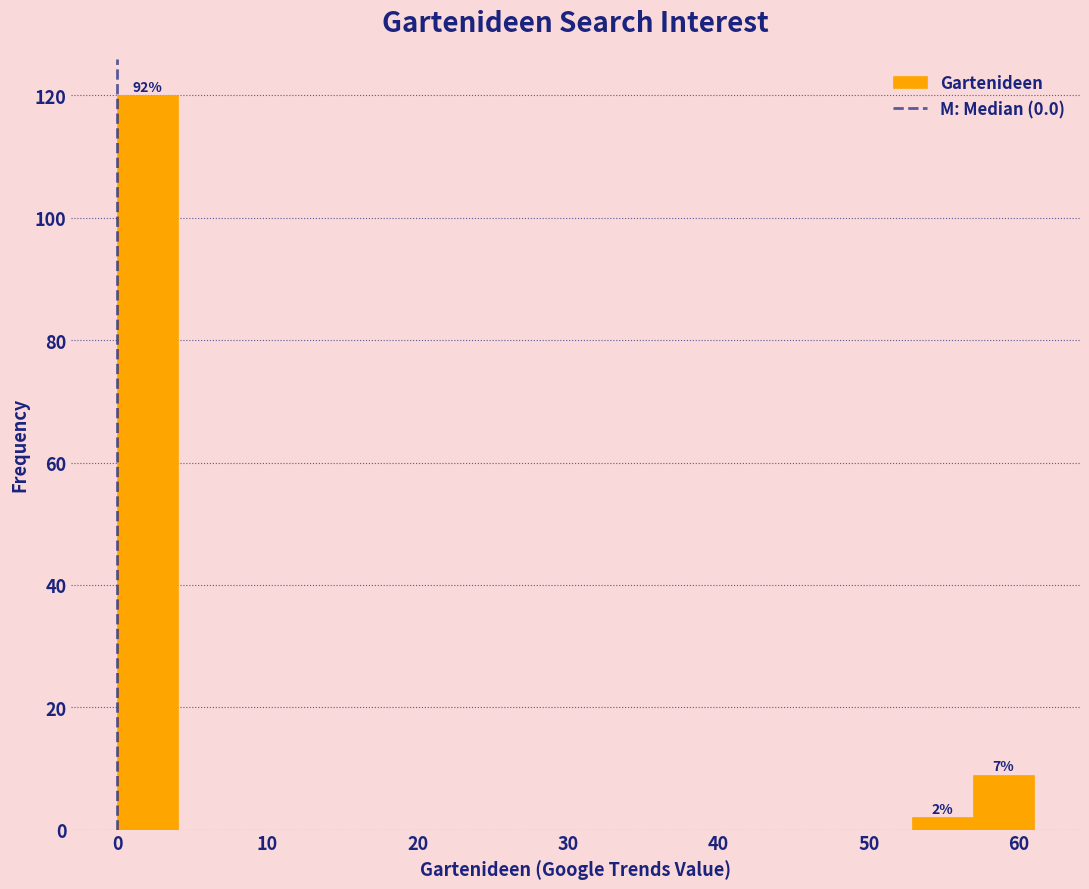

Over which range of the x-axis is the bar tallest?

0 to 4